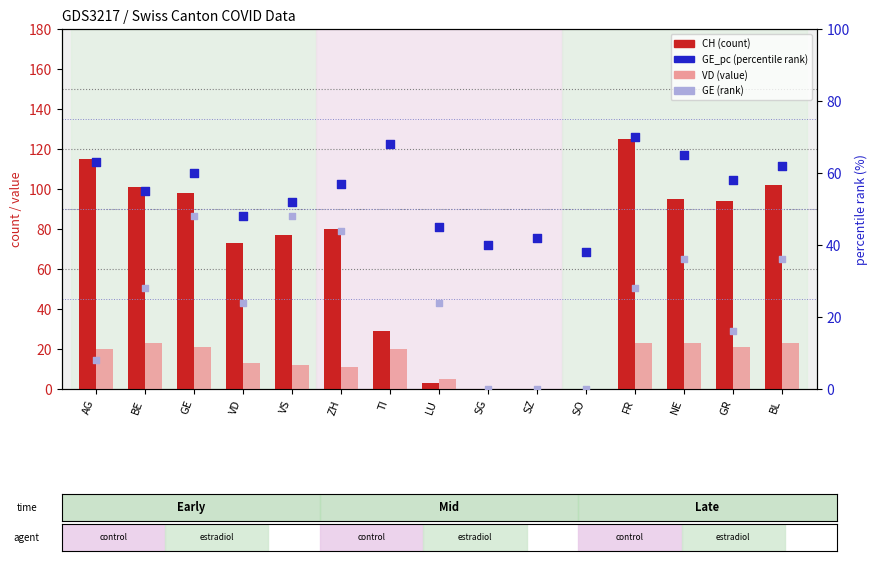

Which series has the widest spread of Y values?

CH